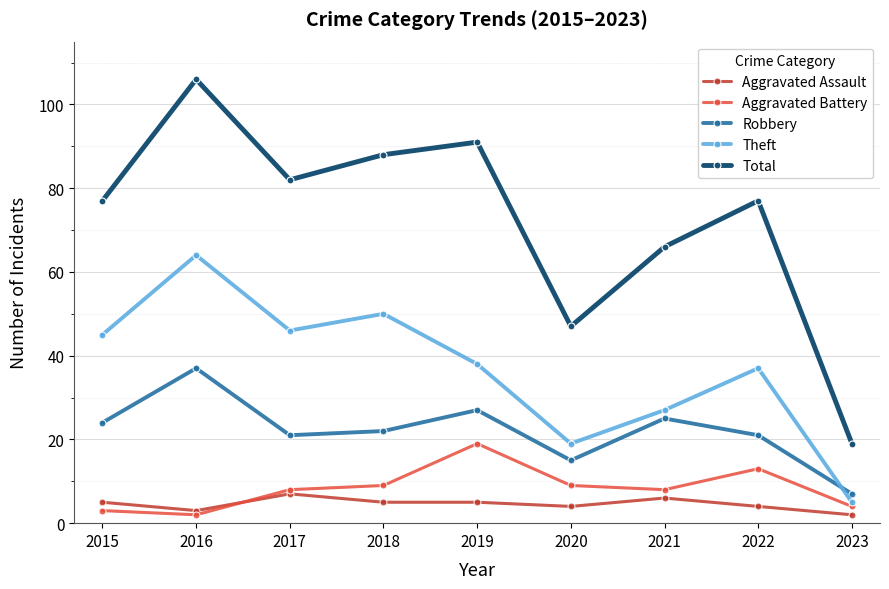

What is the sum of all Aggravated Assault values?

41